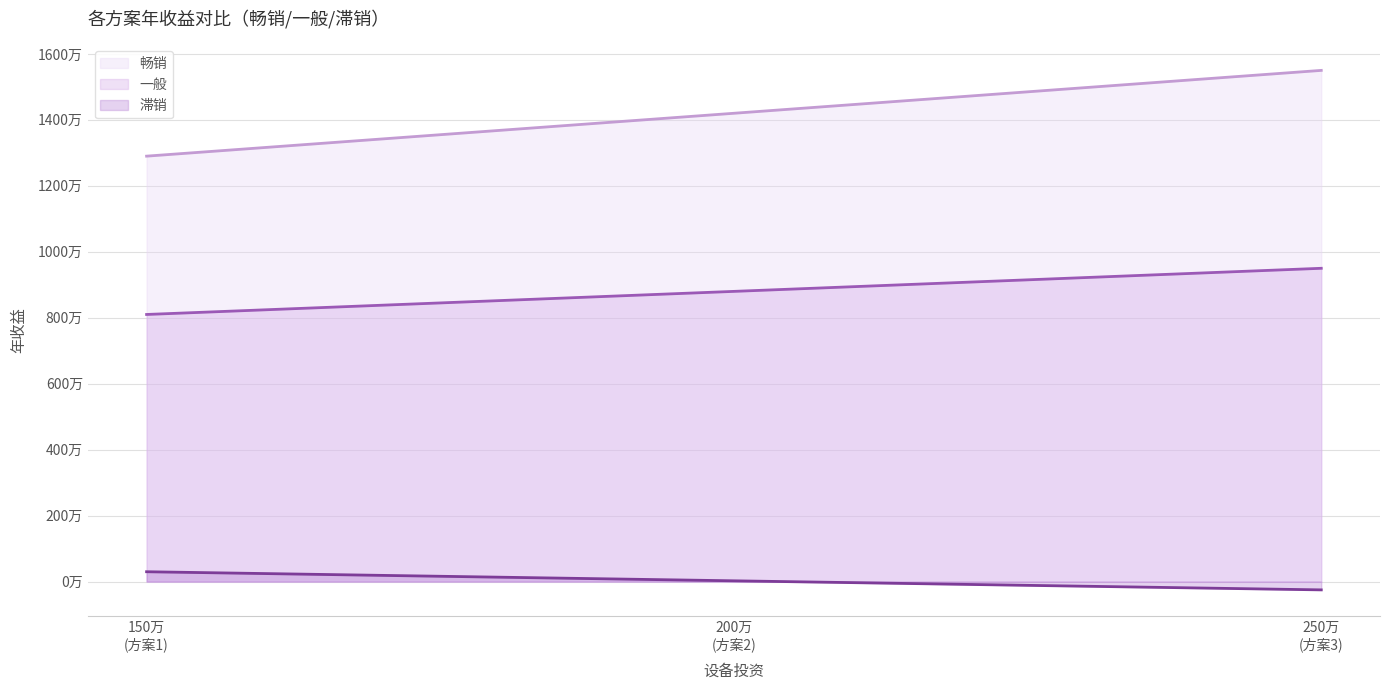

What is the average value of the 一般 series?

8800000